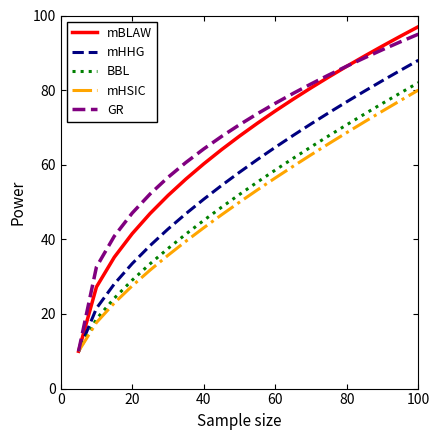

Which series has the largest range (max minus min)?

mBLAW